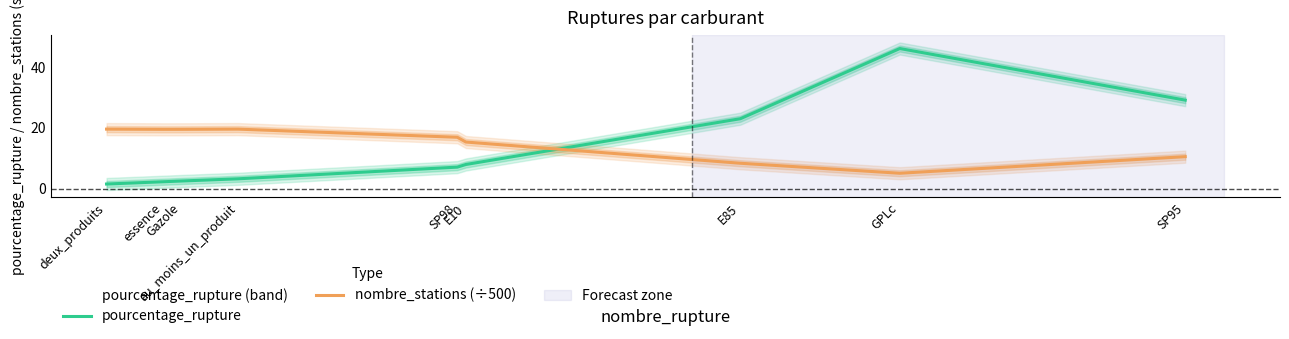

True or false: nombre_stations (÷500) has more than 2 interior local peaks.

False